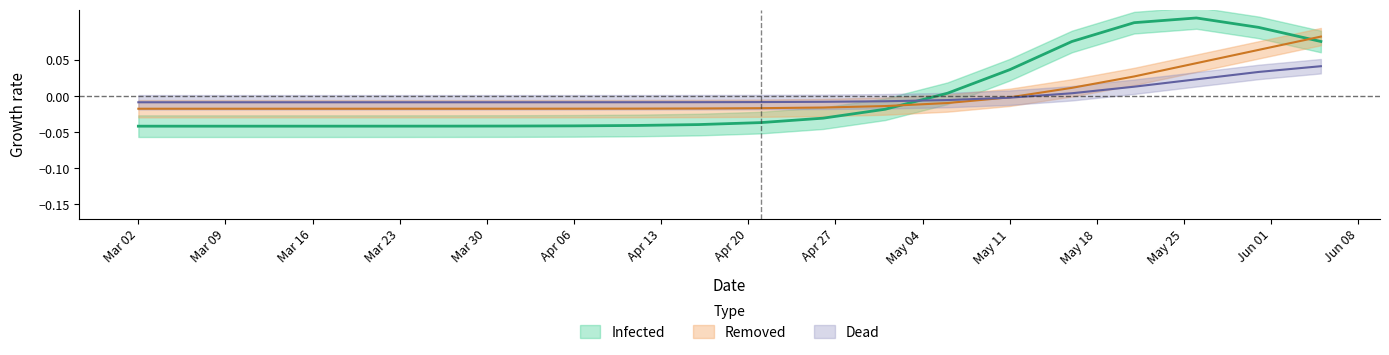

True or false: Infected and Removed cross at least once.

True